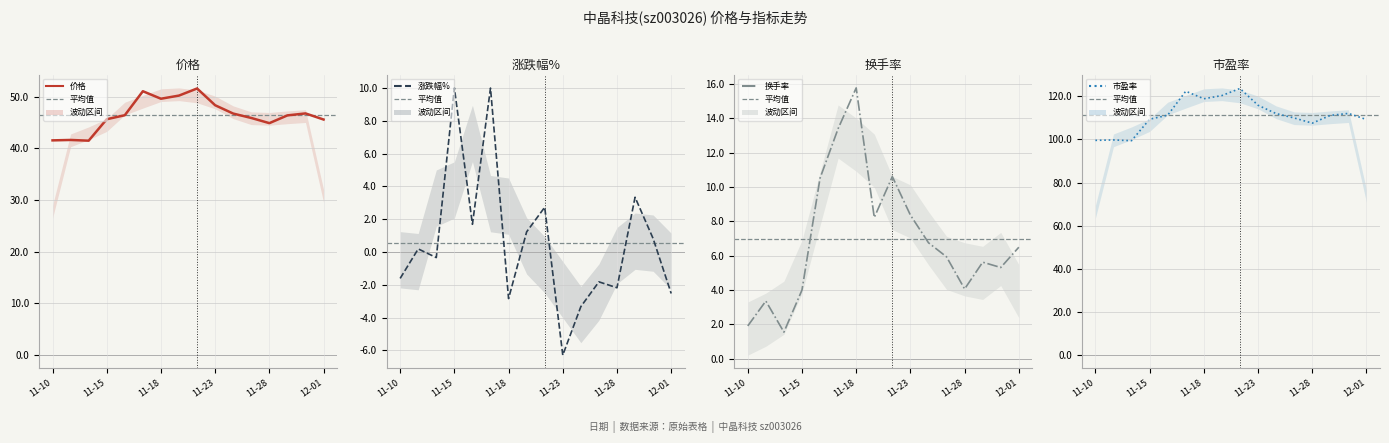

Count the number of data series in this chart.

4